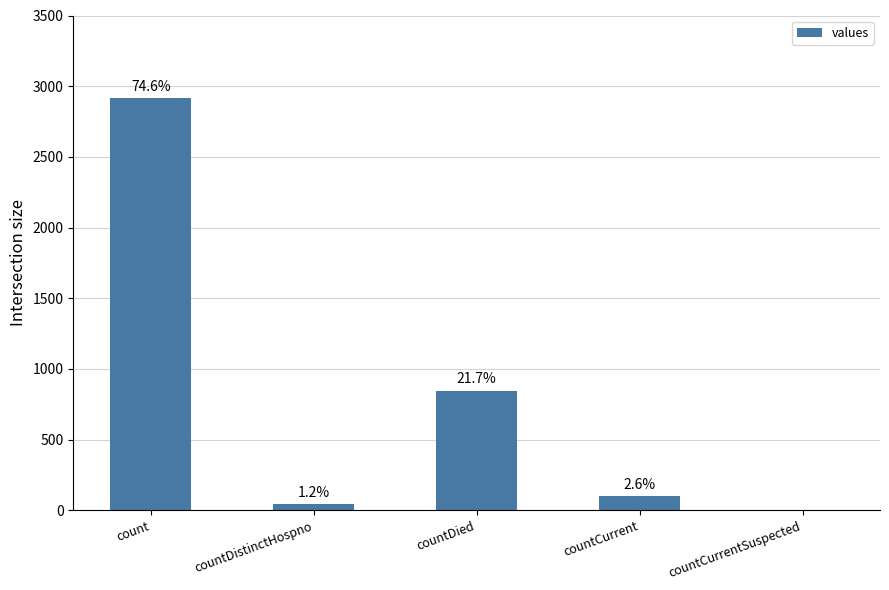

What is the approximate value at countDistinctHospno, to the nearest 10?

50